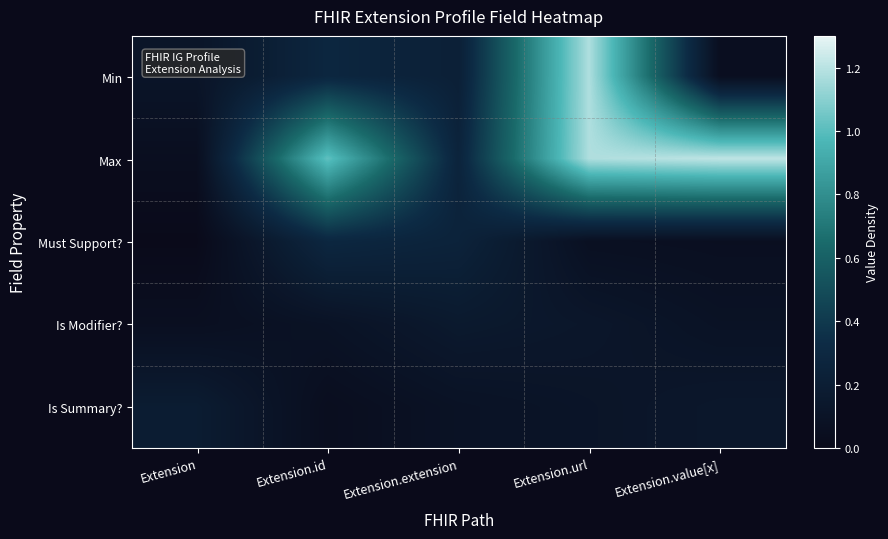

Reading right to left, extract all data points from this chart.

Min: Extension.value[x]=0.0	Extension.url=1.2	Extension.extension=0.2	Extension.id=0.3	Extension=0.1
Max: Extension.value[x]=1.2	Extension.url=1.2	Extension.extension=0.3	Extension.id=1.0	Extension=0.0
Must Support?: Extension.value[x]=0.1	Extension.url=0.1	Extension.extension=0.2	Extension.id=0.3	Extension=0.0
Is Modifier?: Extension.value[x]=0.1	Extension.url=0.1	Extension.extension=0.2	Extension.id=0.1	Extension=0.1
Is Summary?: Extension.value[x]=0.1	Extension.url=0.1	Extension.extension=0.1	Extension.id=0.0	Extension=0.2